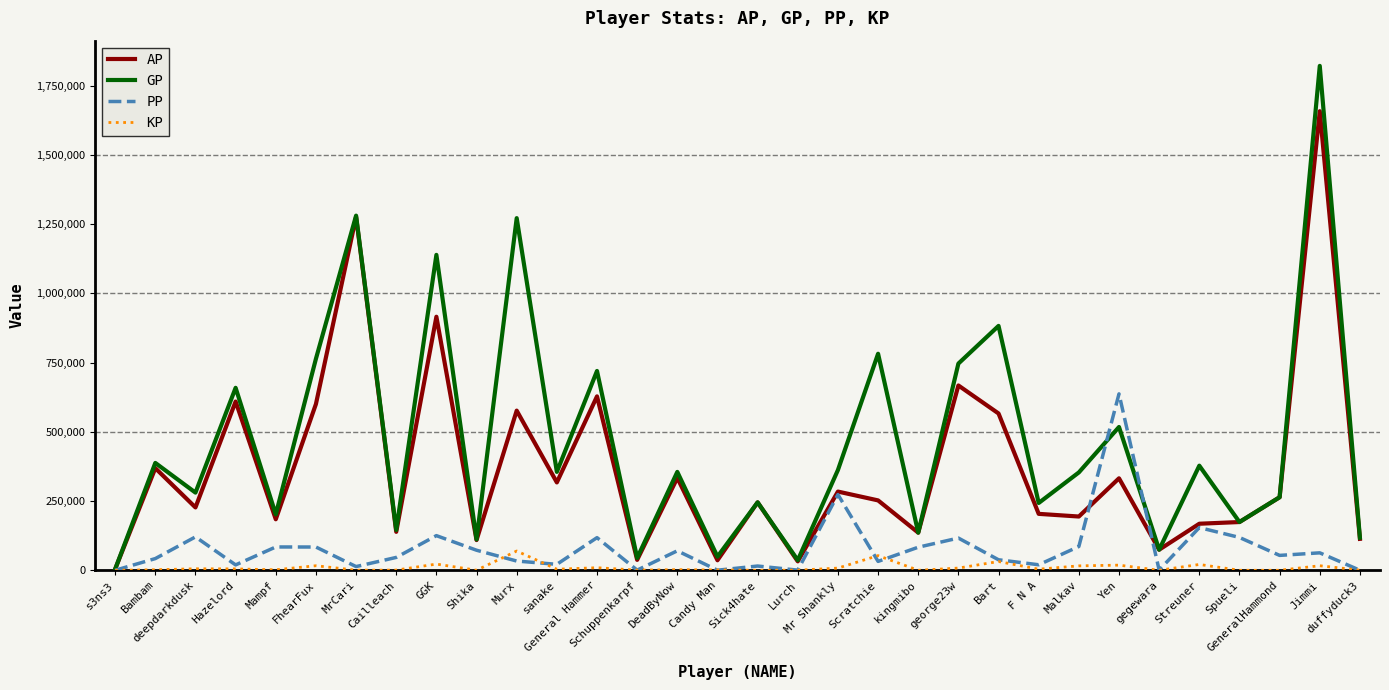

The AP series shows 113420.0 at duffyduck3. True or false?

True